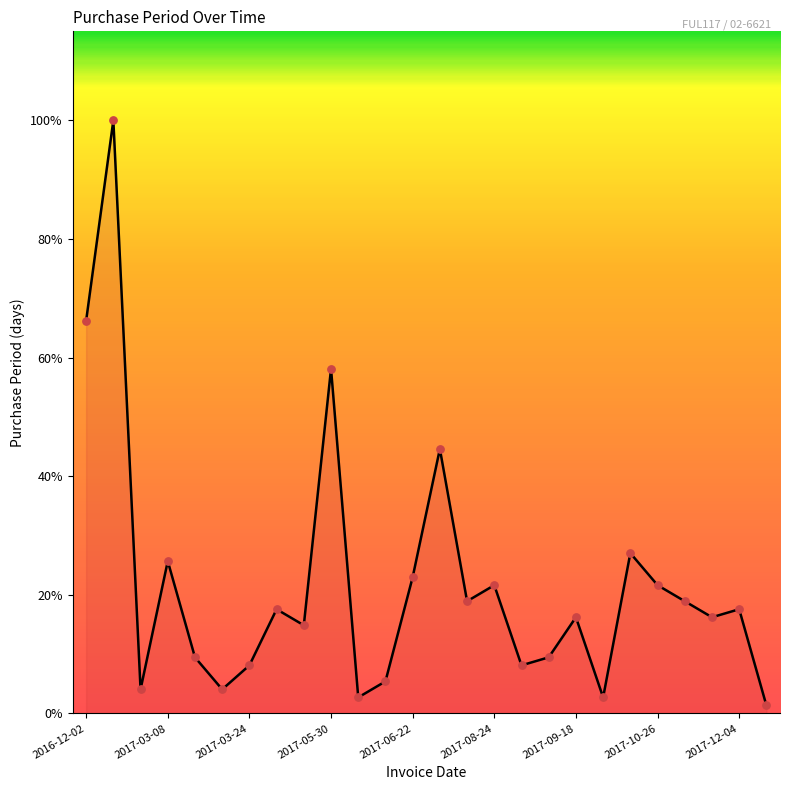

Does the chart have visible grid lines?

No